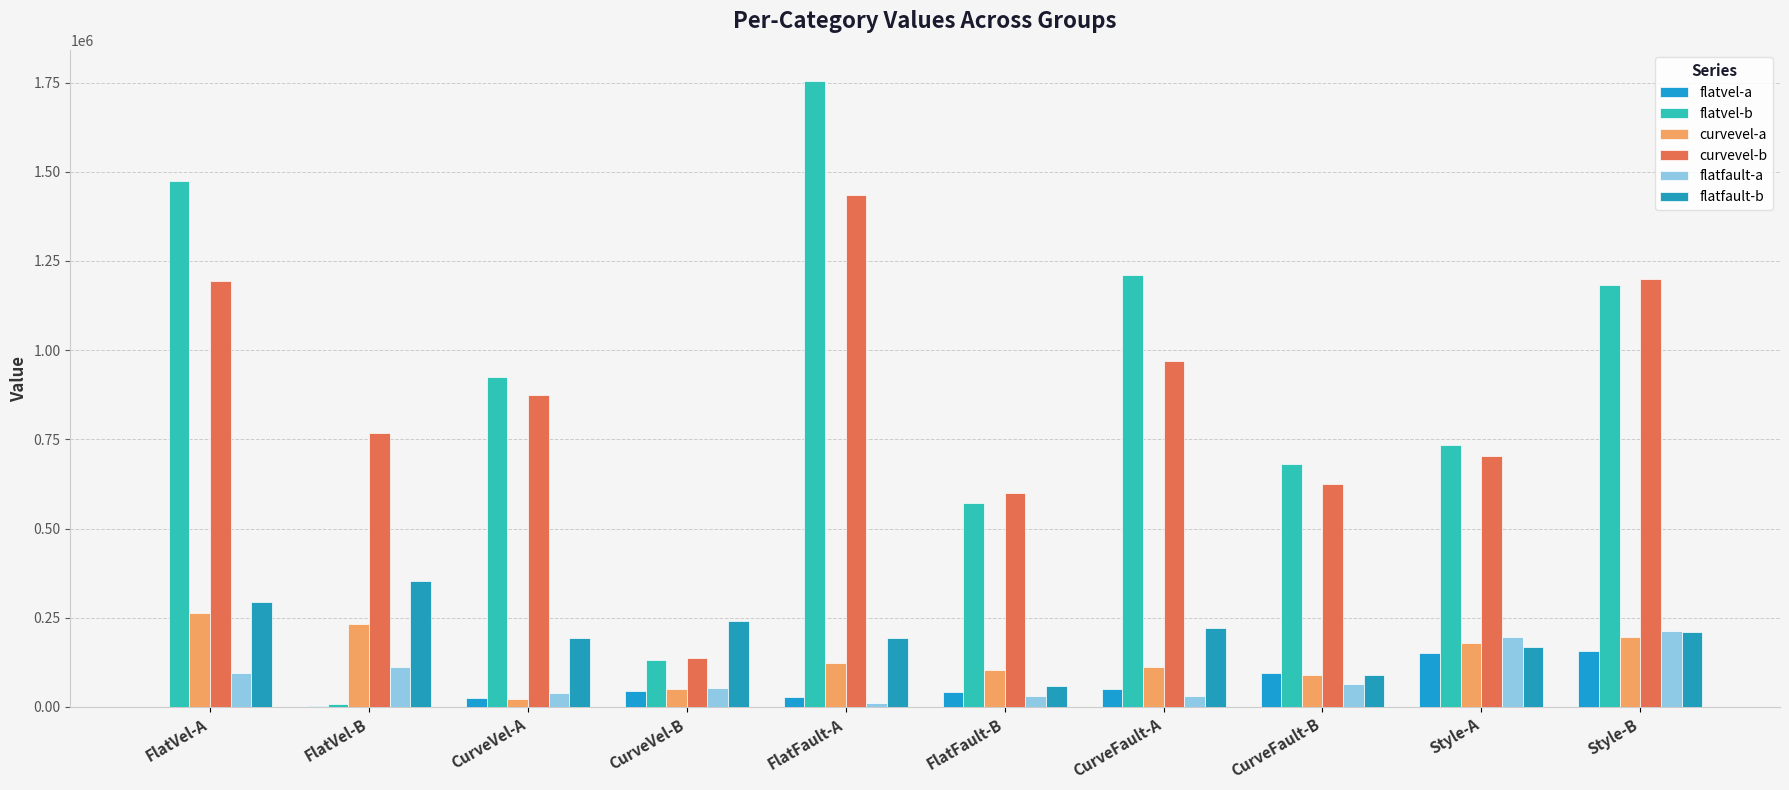

The flatfault-b series shows 36543.4 at Style-A. True or false?

False